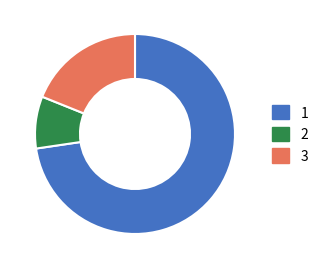

Is it true that 3 is 27% of the pie?

False